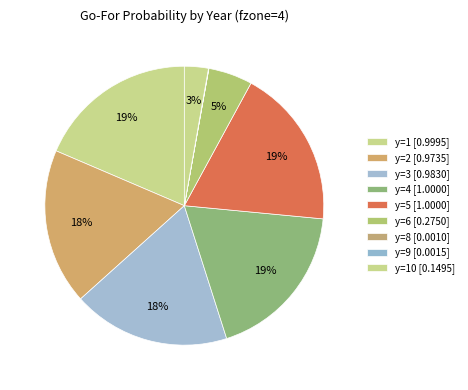

Does any single category account for the majority?

No